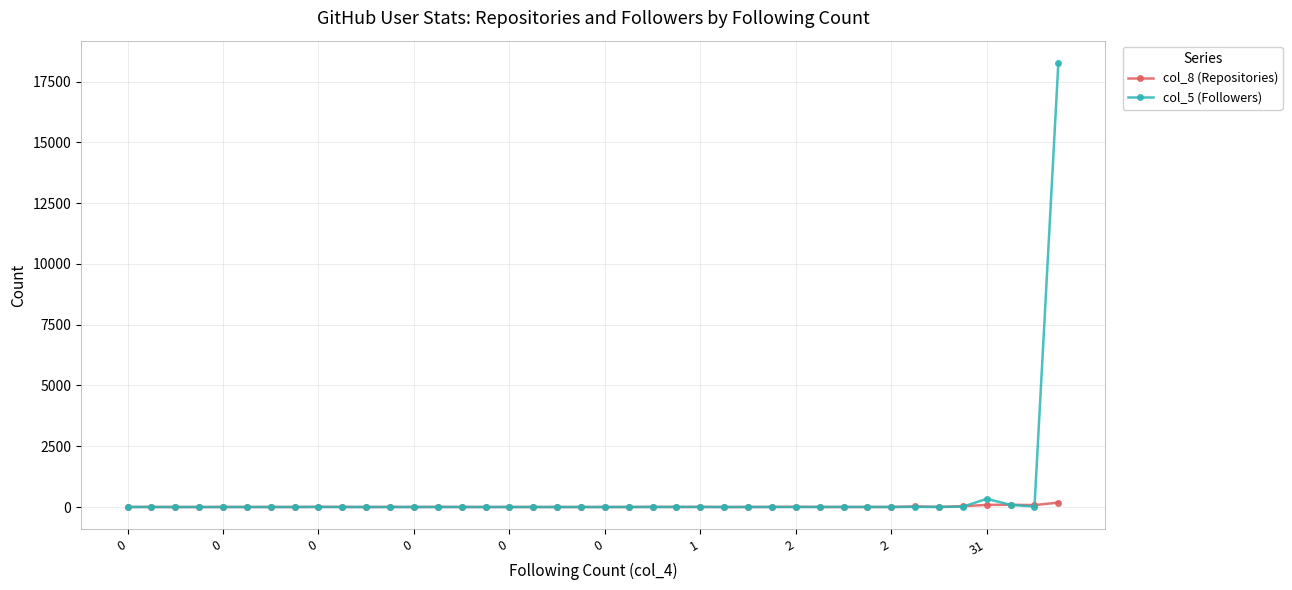

List the series in order of their peak value, highest first.

col_5 (Followers), col_8 (Repositories)